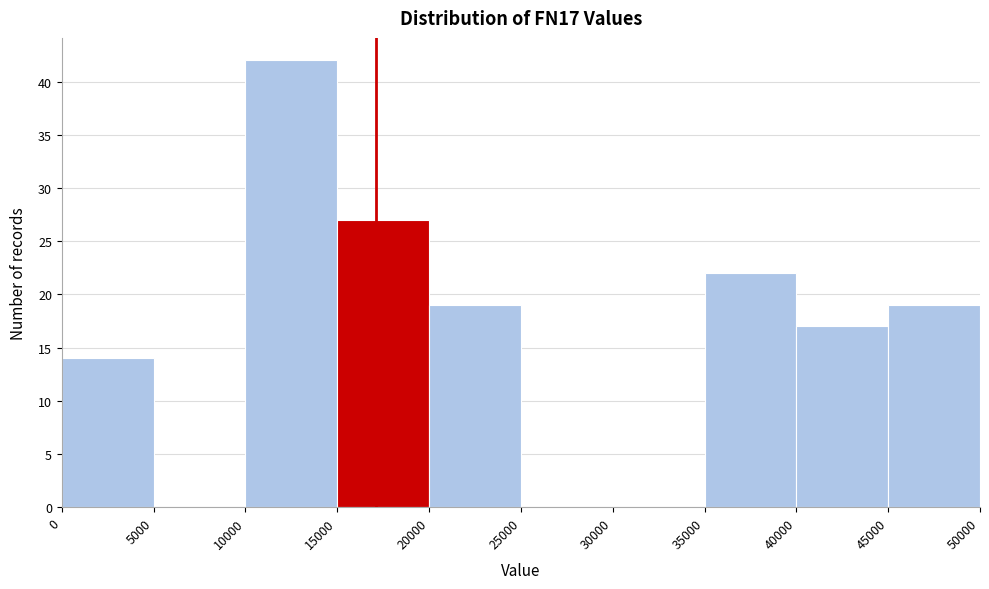

What is the height of the bar covering 40000 to 45000 on the x-axis? The values are not printed on the chart, so give them approximately, as read against the axis.

17